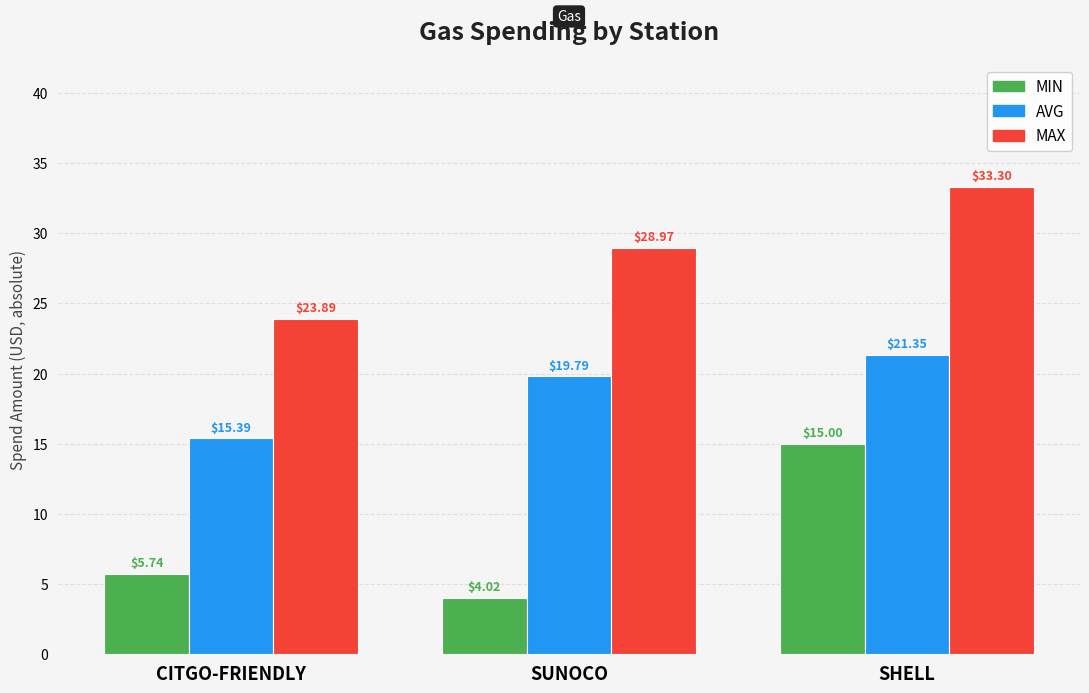

The value of AVG at SHELL is 21.4. True or false?

True